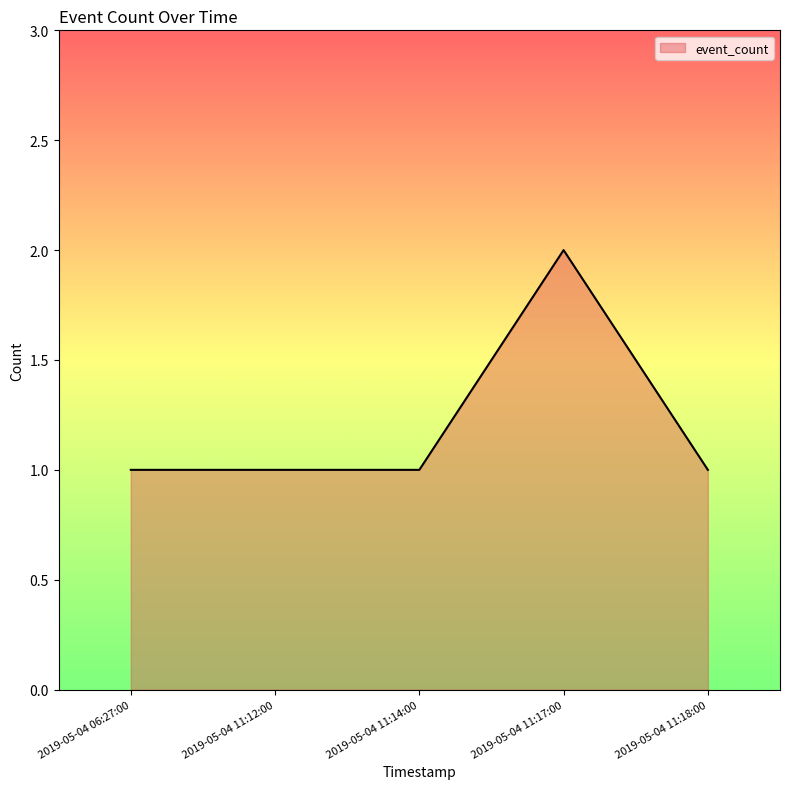

What is the greatest value displayed?

2